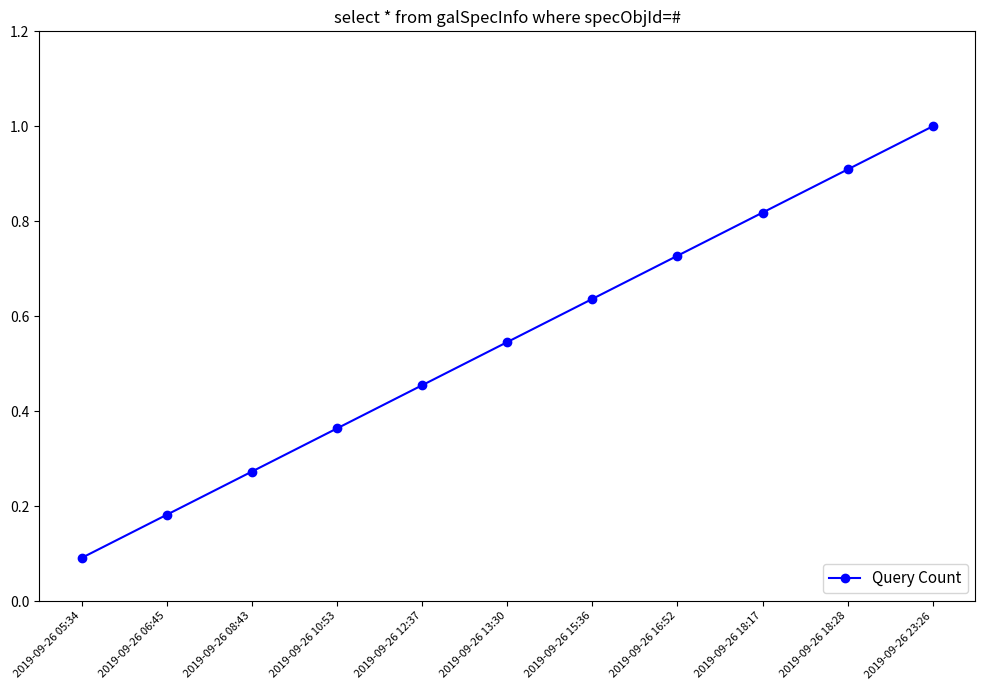

At which label is the value closest to 0?

2019-09-26 05:34